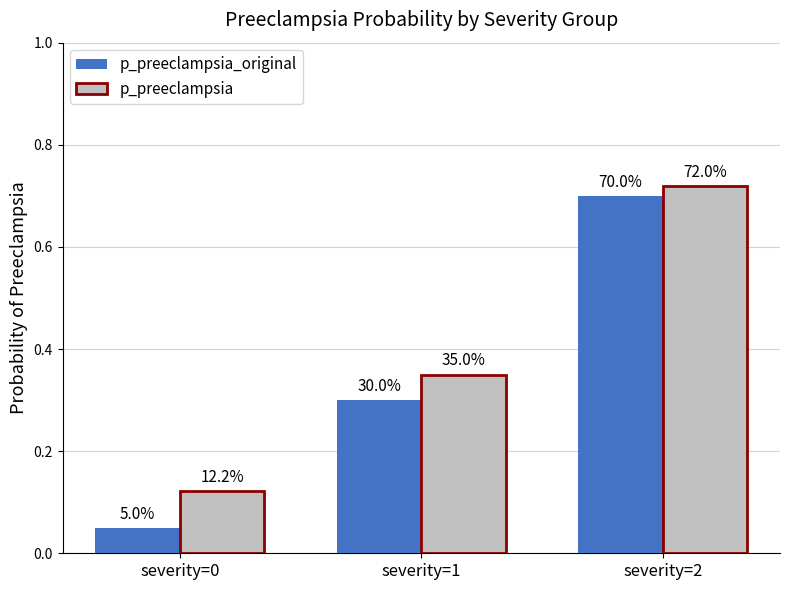

What is the highest value of the p_preeclampsia series?

0.7